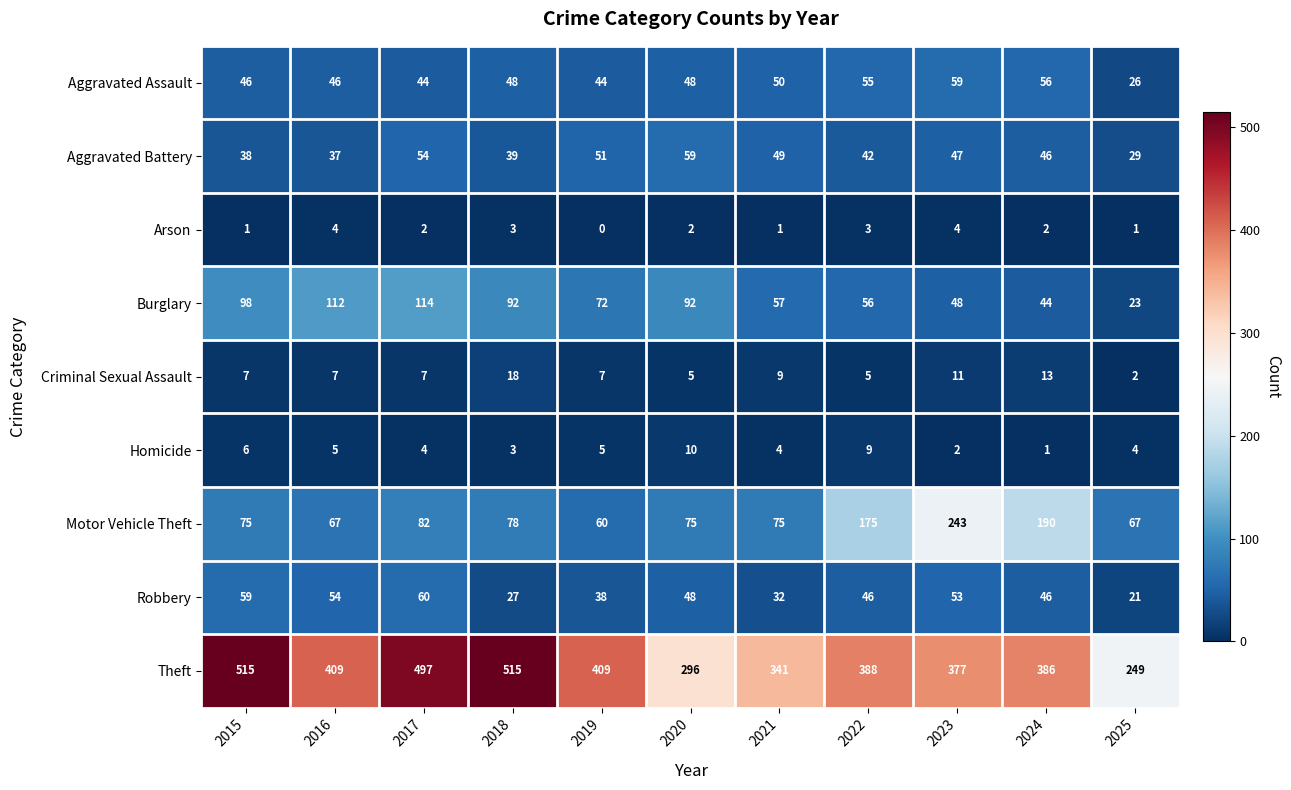

What is the approximate value of Aggravated Battery at 2017, to the nearest 10?

50